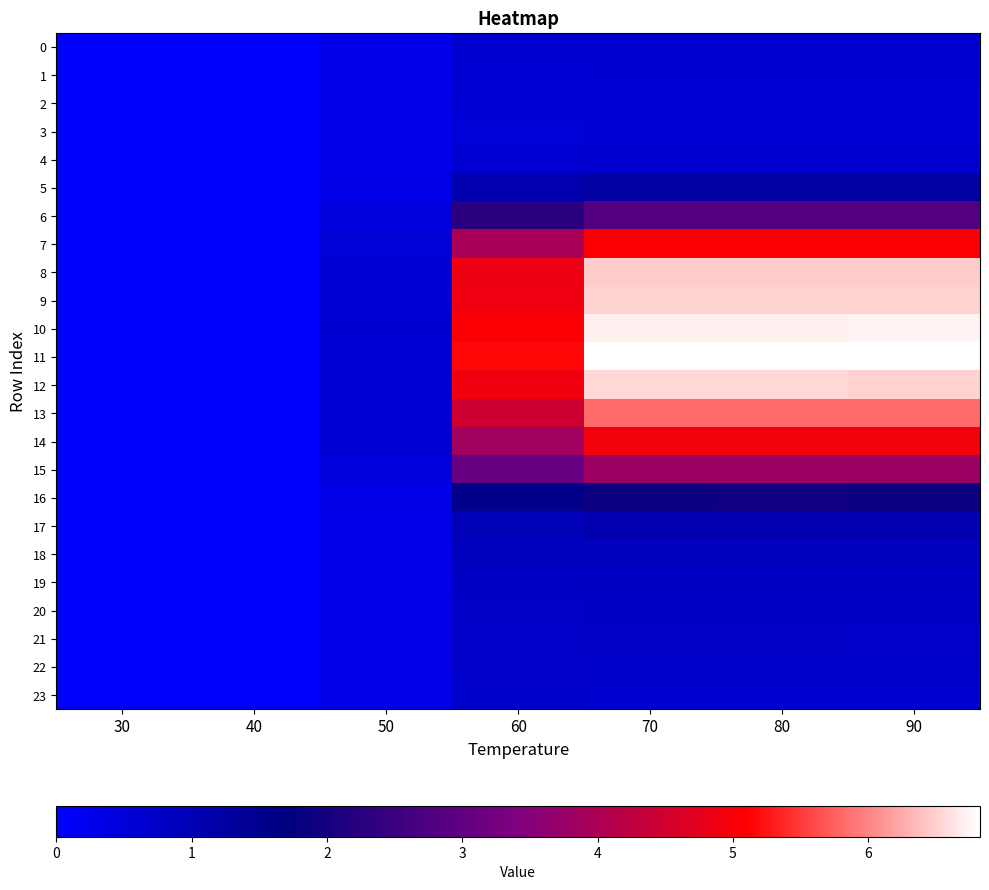

Which series has the widest spread of values?

11